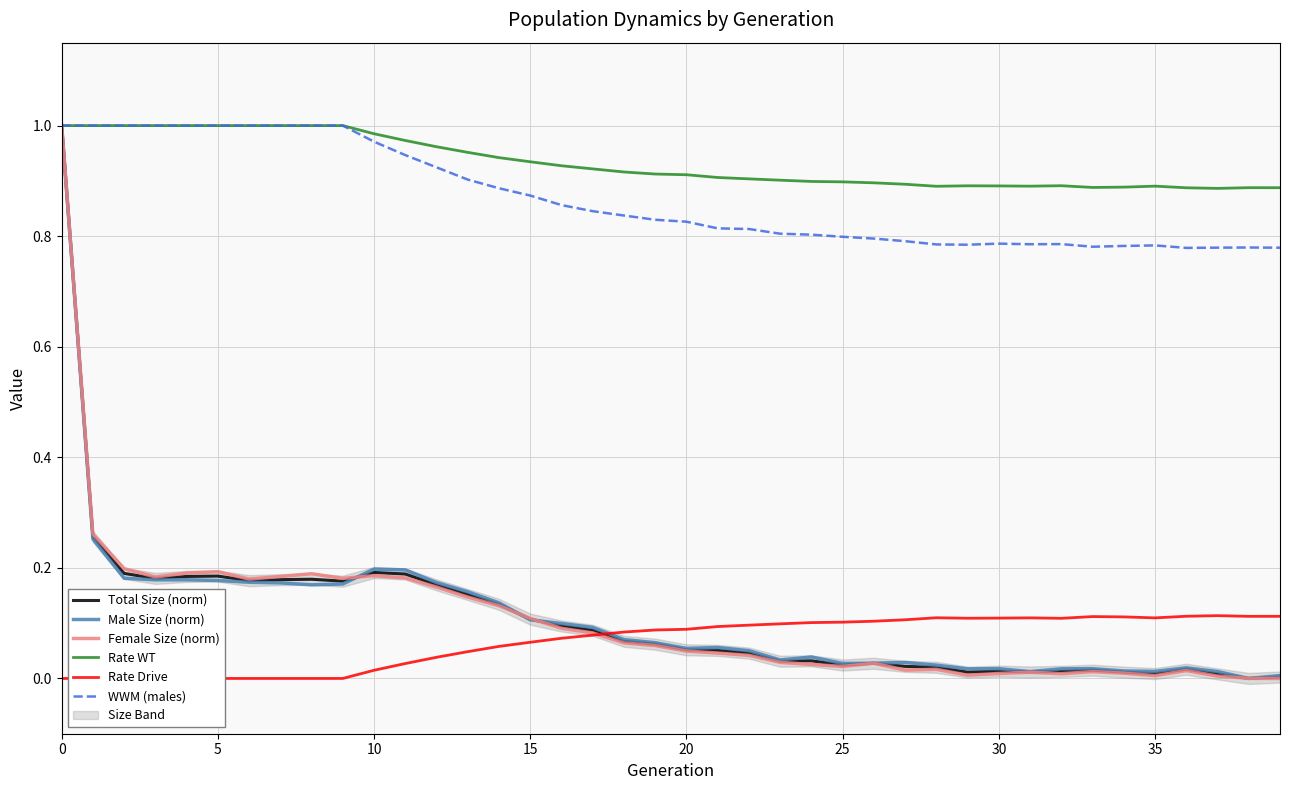

True or false: Female Size (norm) has a value of 0.0 at 35.

True